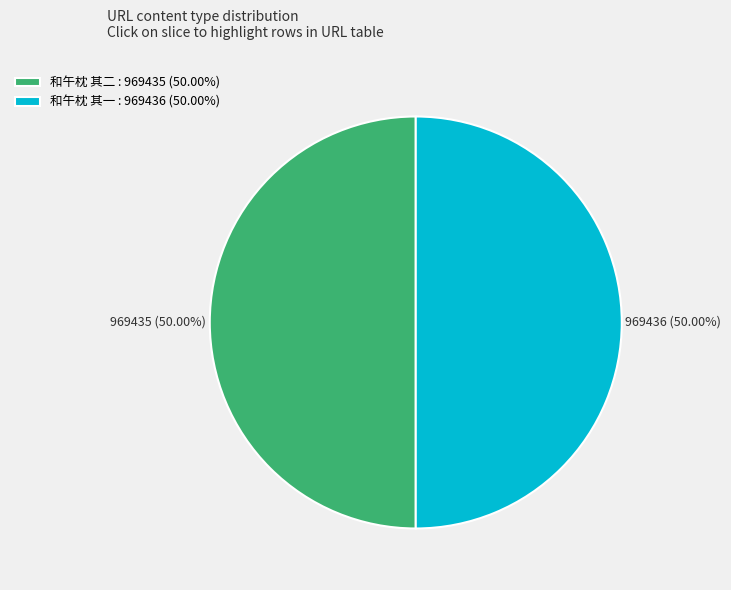

Combined, do 和午枕 其一 : 969436 (50.00%) and 和午枕 其二 : 969435 (50.00%) account for over 50%?

Yes